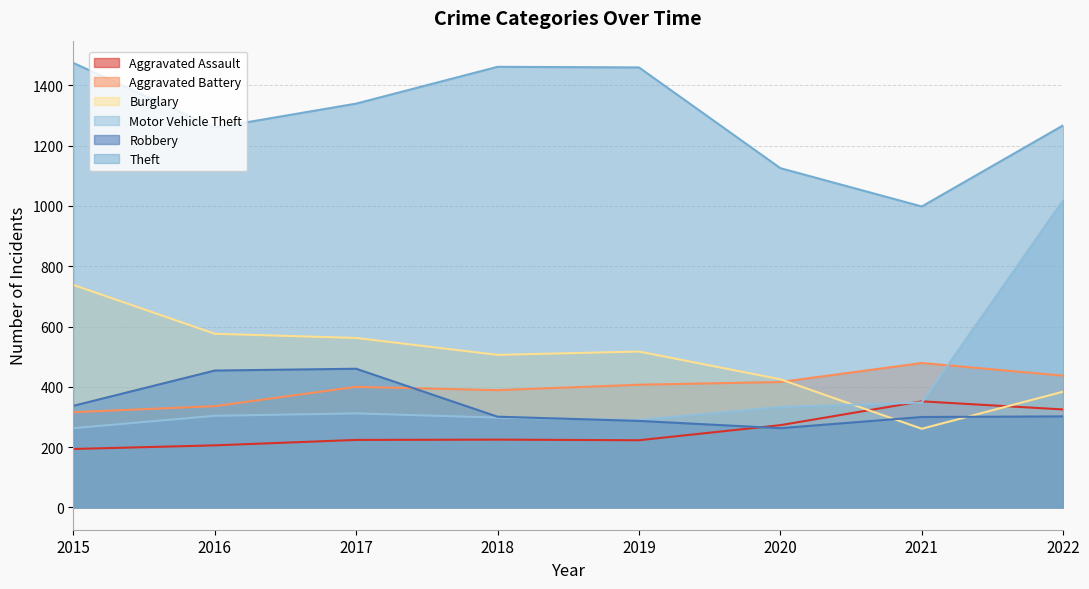

Which series changed the most between 2016 and 2021?

Burglary